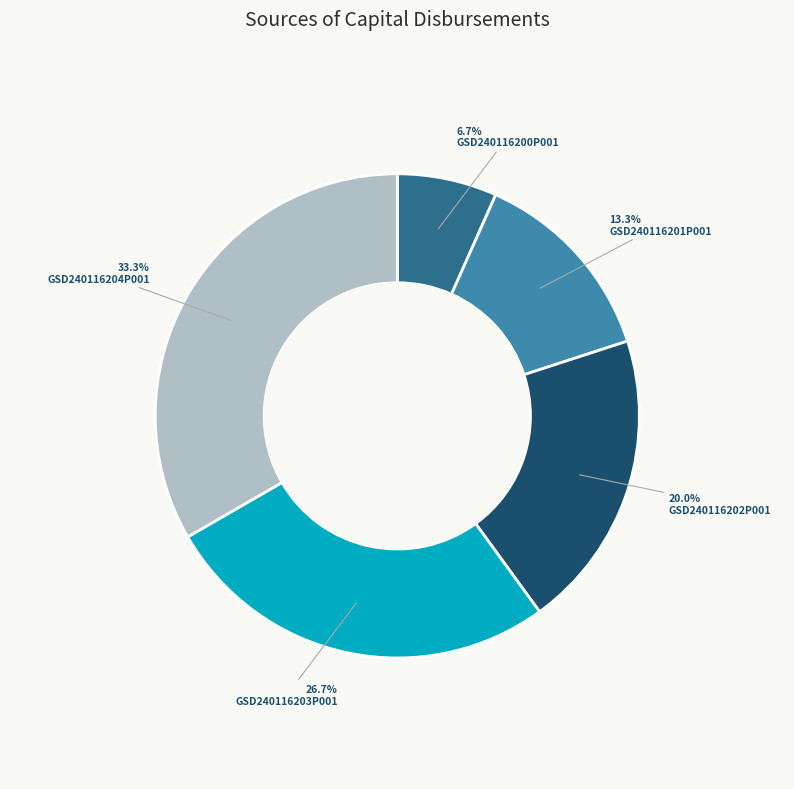

Does GSD240116203P001 account for over 50% of the chart?

No